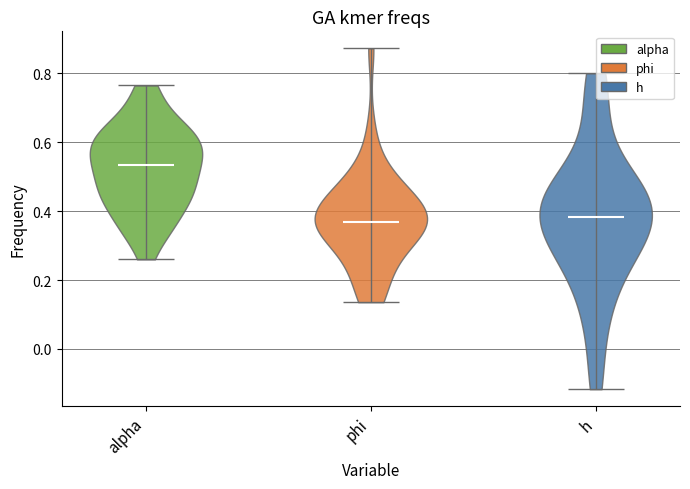

What is the highest point the violin for alpha reaches on the y-axis? The values are not printed on the chart, so give them approximately, as read against the axis.

0.76